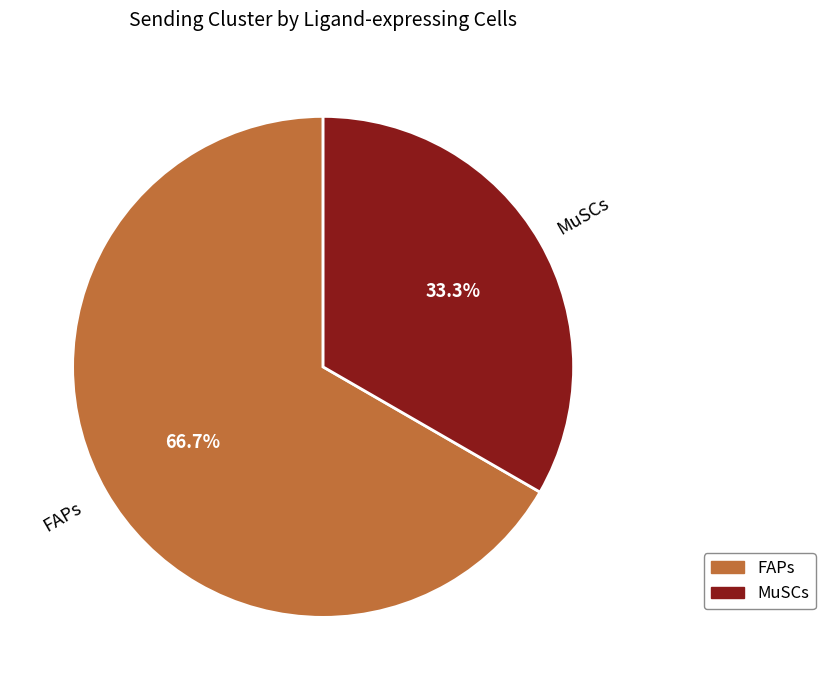

Rank the categories by value from highest to lowest.

FAPs, MuSCs